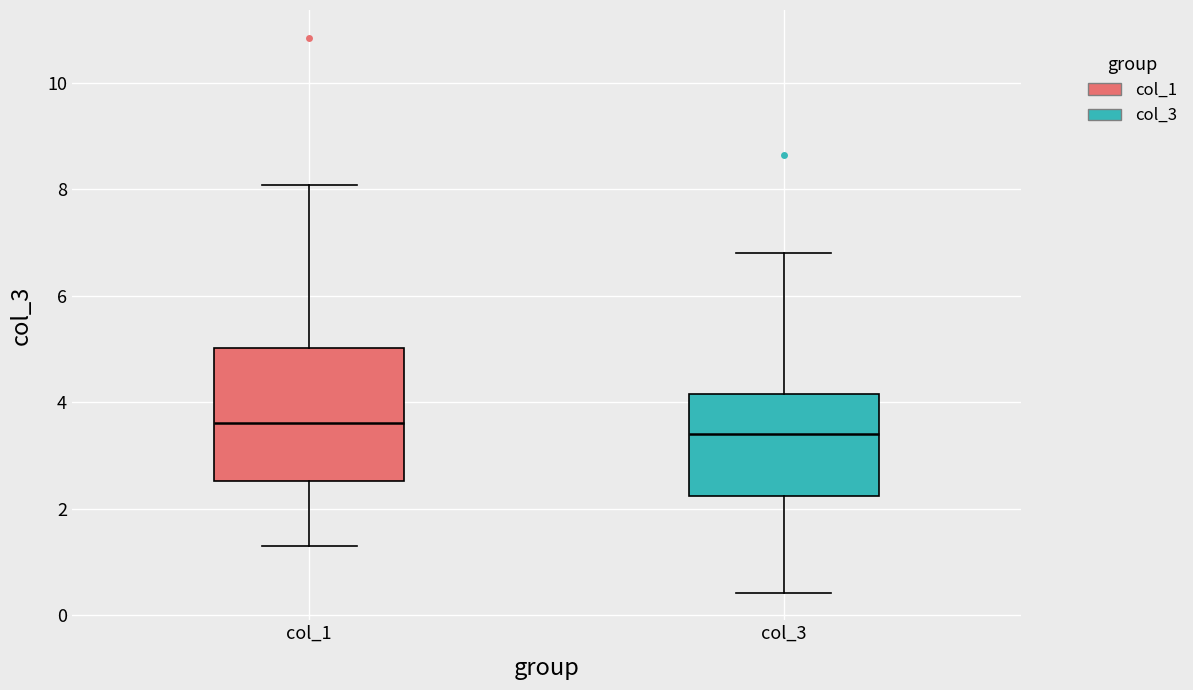

Reading left to right, read every box against the y-axis: the position of its median line, the range the box covers, and the ends of its whiskers. The values are not printed on the chart, so give them approximately, as read against the axis.

col_1: median 3.6, box 2.6 to 5.0, whiskers 1.4 to 8.0
col_3: median 3.4, box 2.2 to 4.2, whiskers 0.4 to 6.8